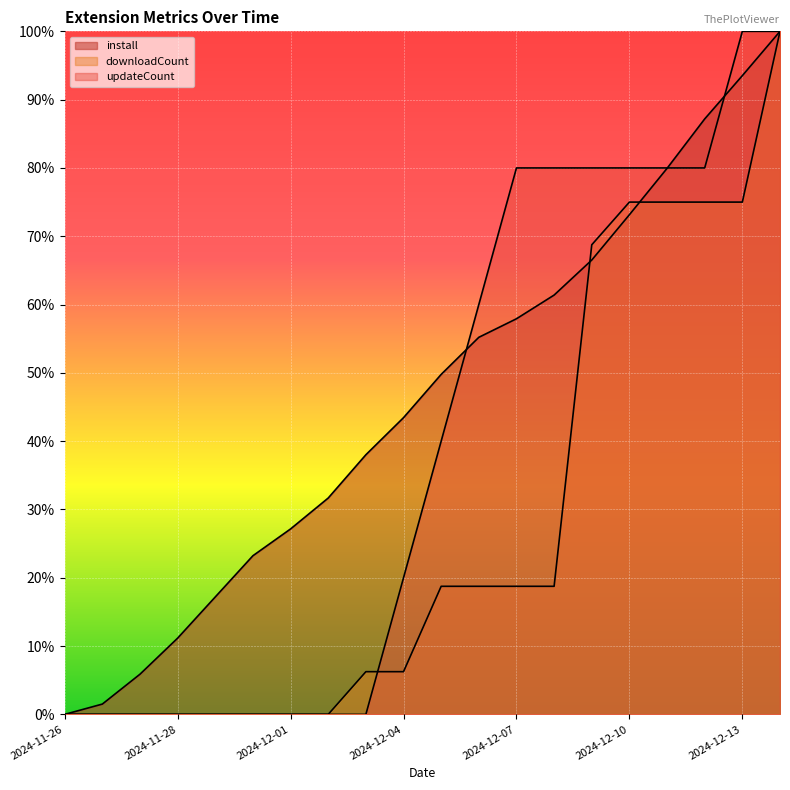

Is it true that downloadCount equals 0.0 at 2024-11-26?

True